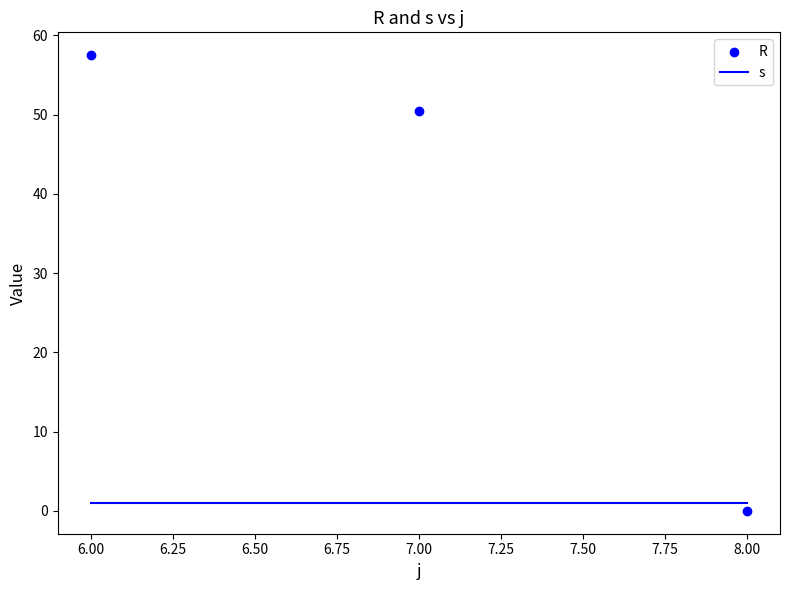

Which series has the largest total across all categories?

R